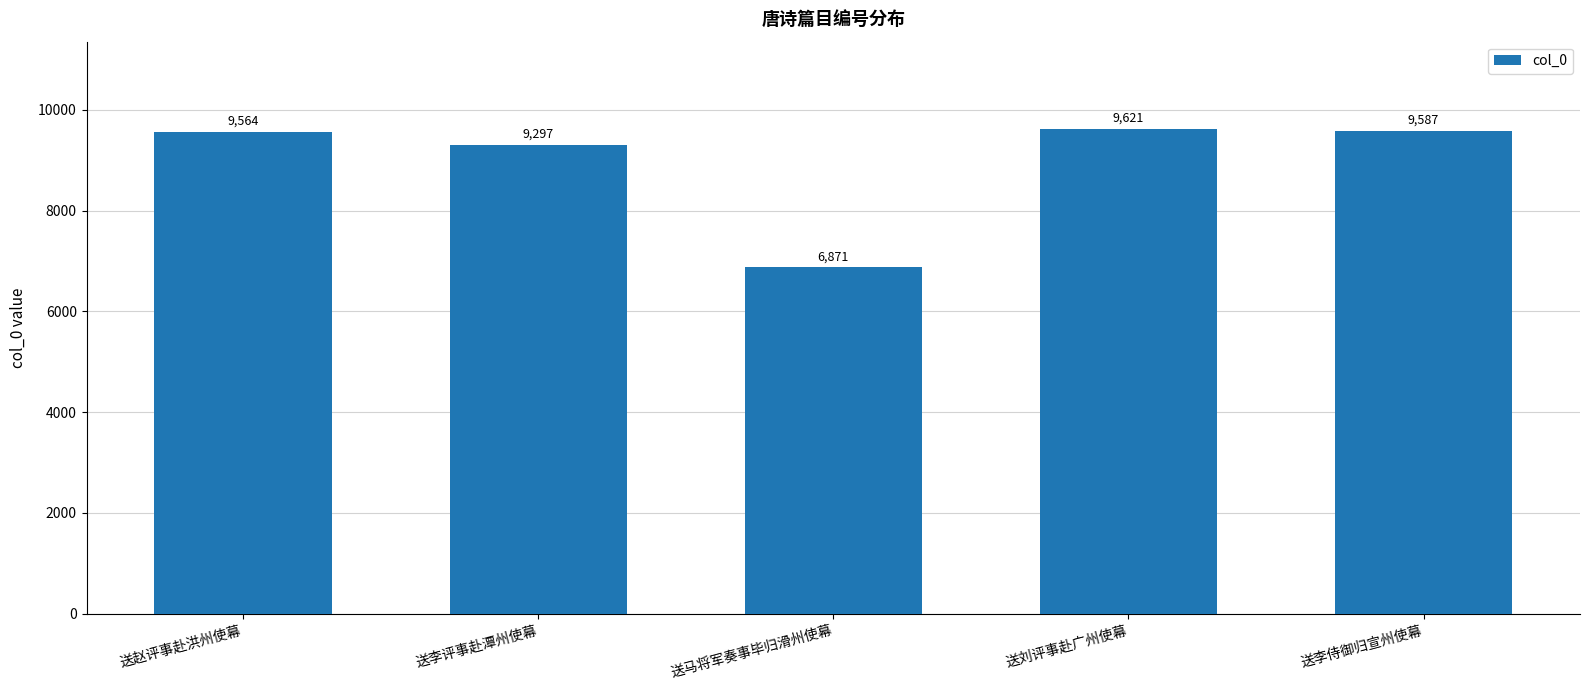

How many bars are there in total?

5